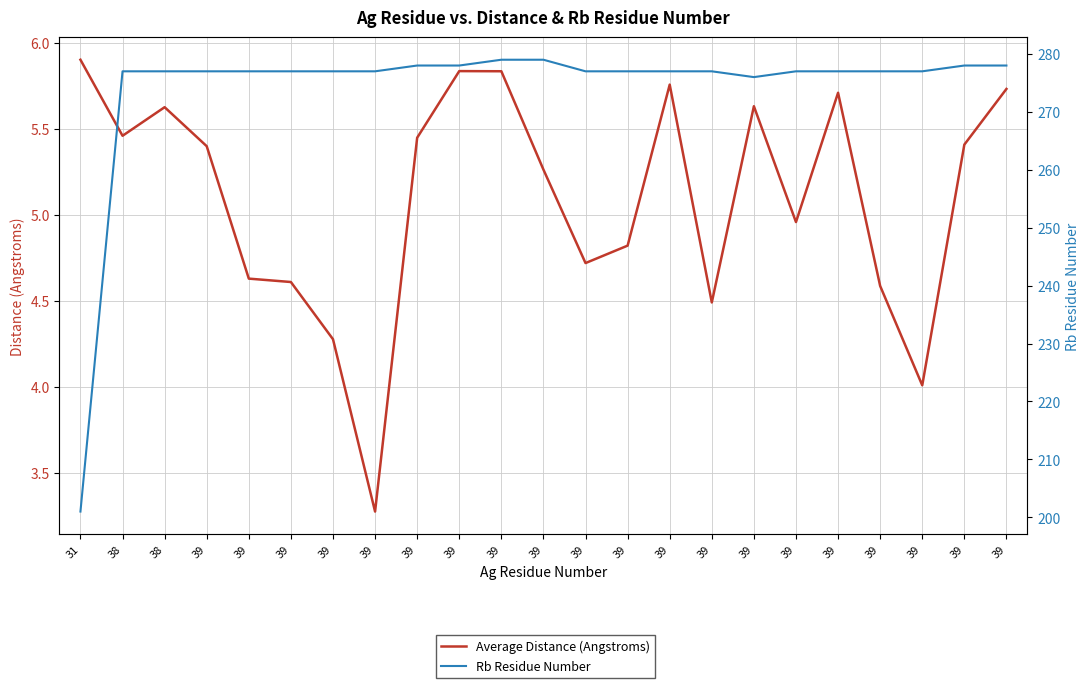

Which series has the widest spread of values?

Rb Residue Number